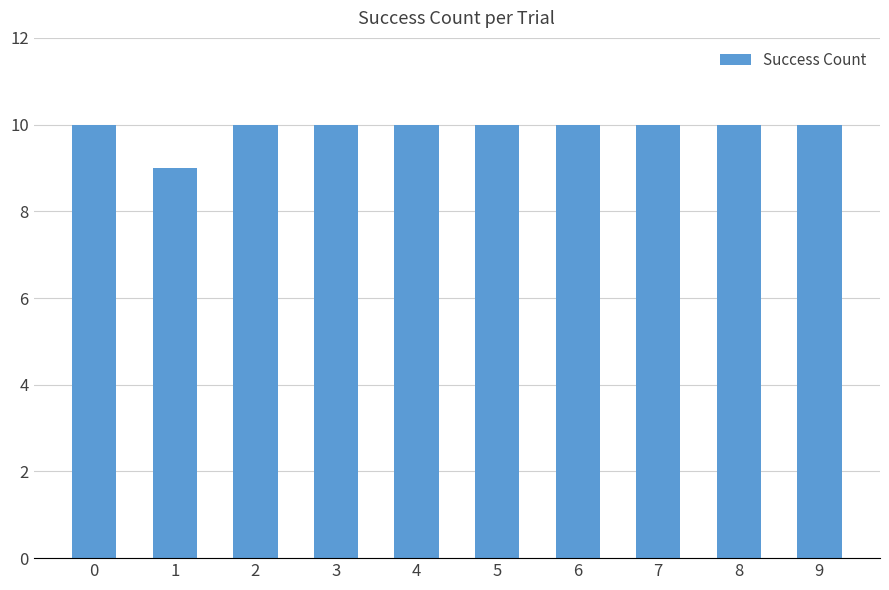

Reading right to left, list all the values displayed in this chart.

9=10	8=10	7=10	6=10	5=10	4=10	3=10	2=10	1=9	0=10